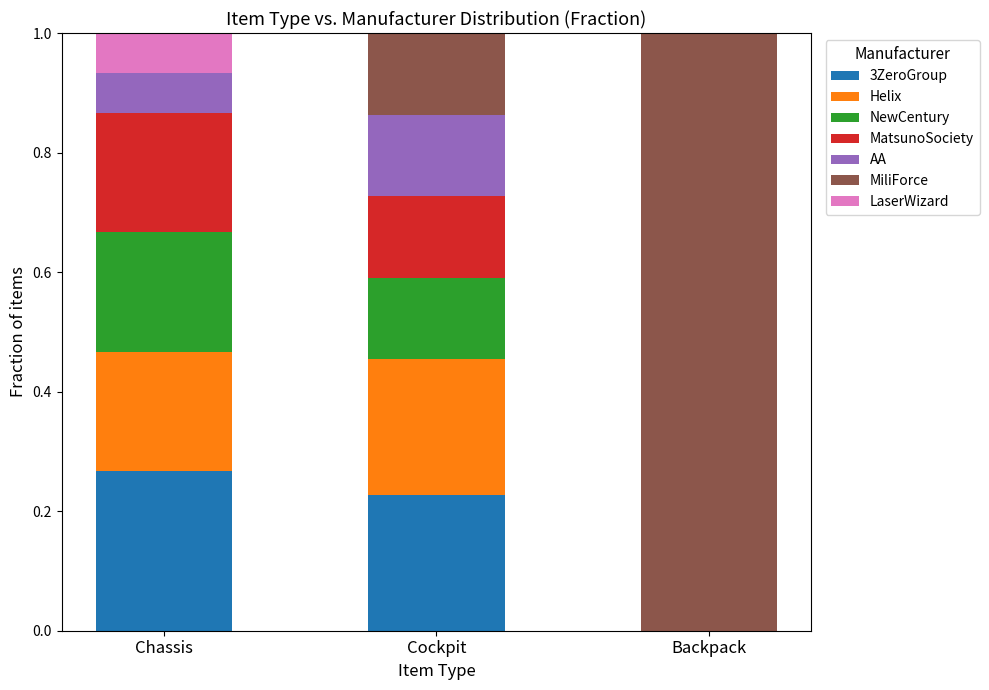

What is the total value across all series at Cockpit?

1.0